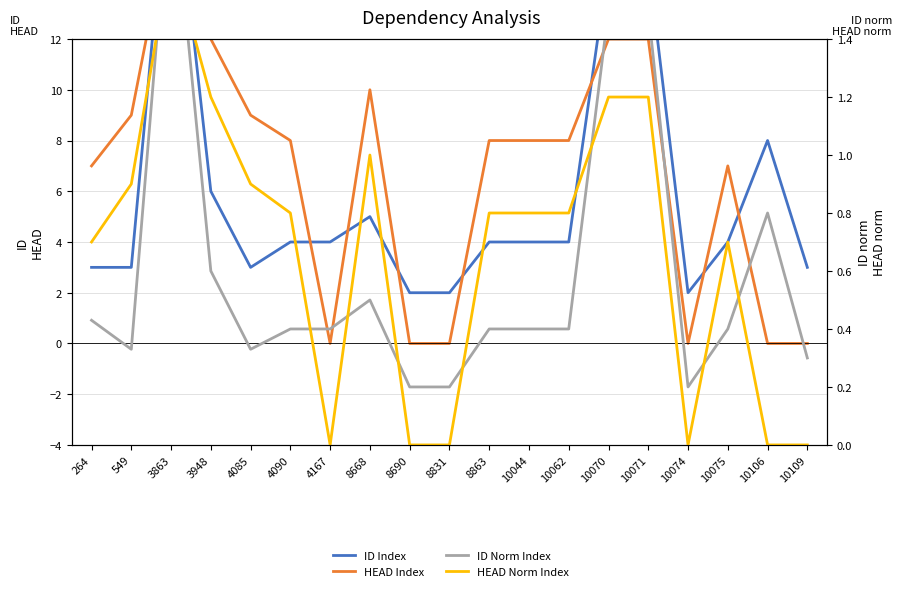

Is it true that HEAD Norm Index equals 0.7 at 264?

True